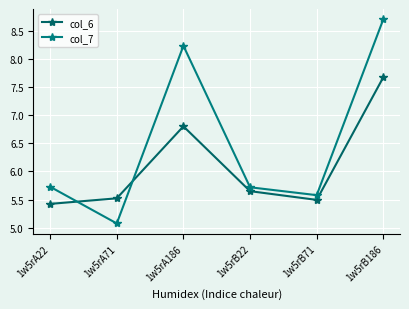

Rank the series by their average value, from lowest to highest.

col_6, col_7